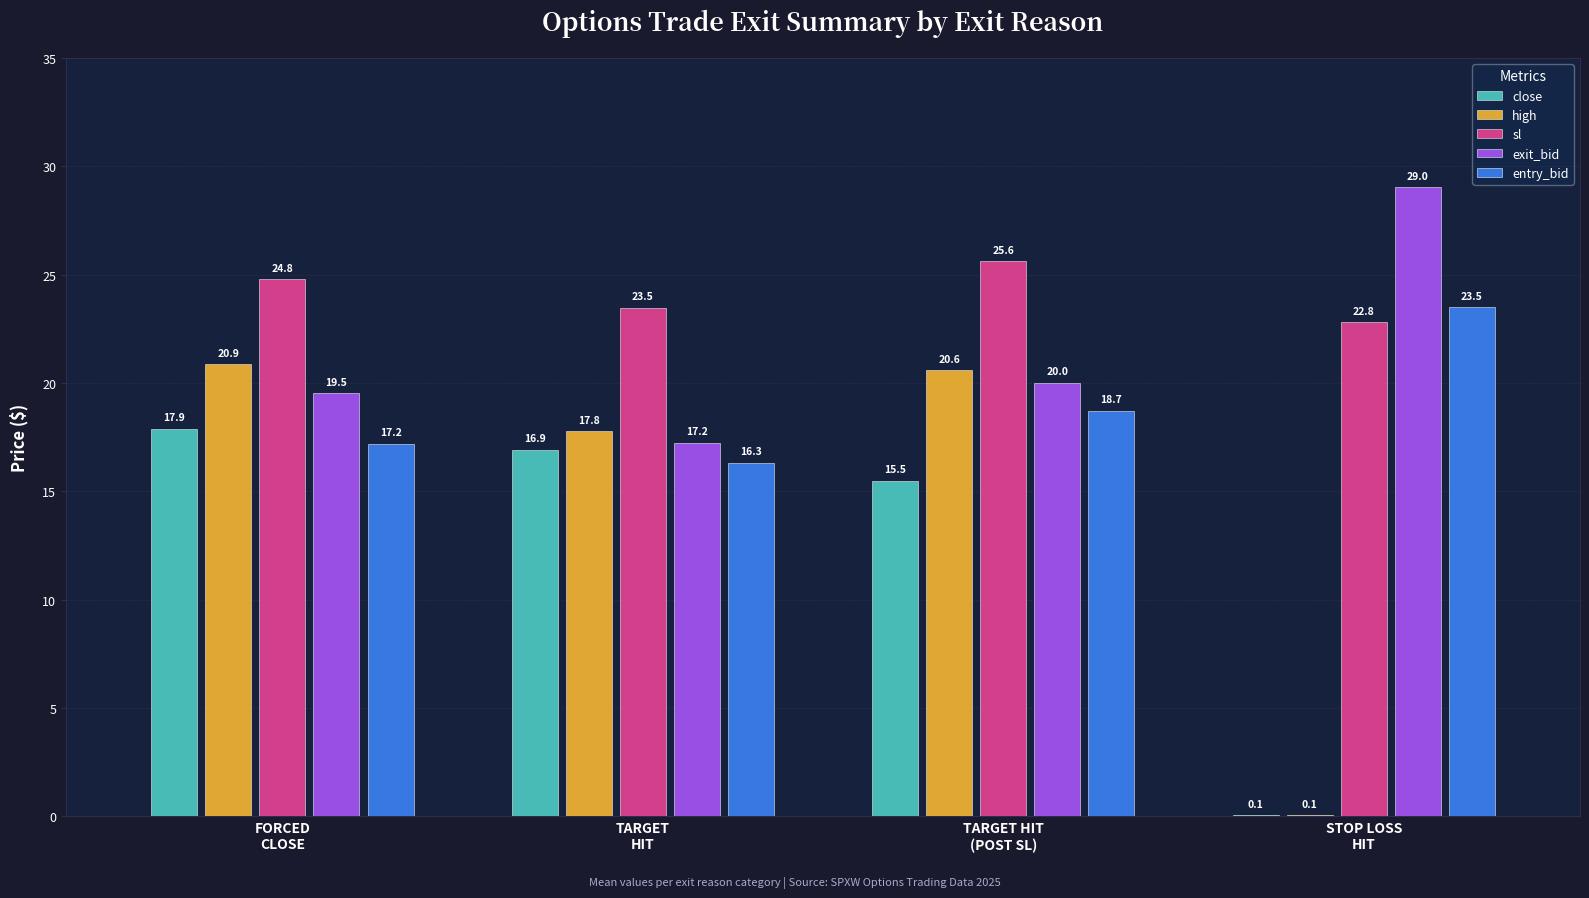

What is the maximum value for entry_bid?

23.5